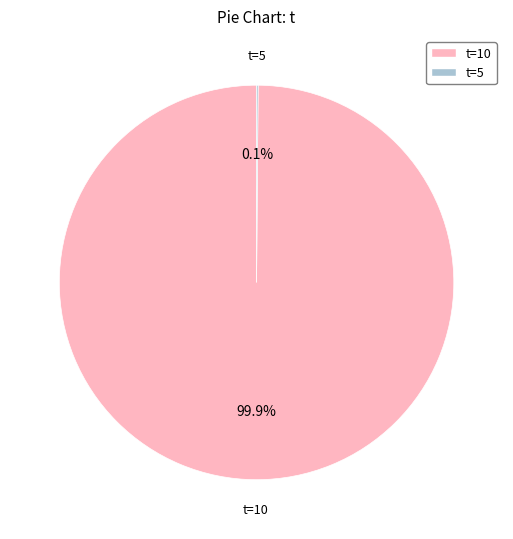

How much of the chart is everything except t=10?

0.1%